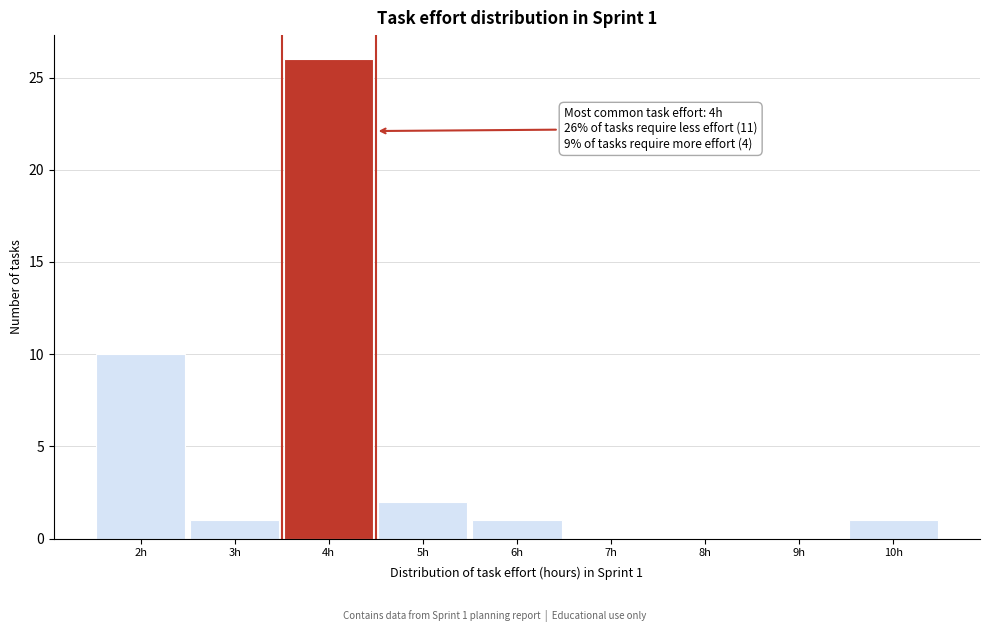

Which range on the x-axis has the tallest bar?

3.5 to 4.5